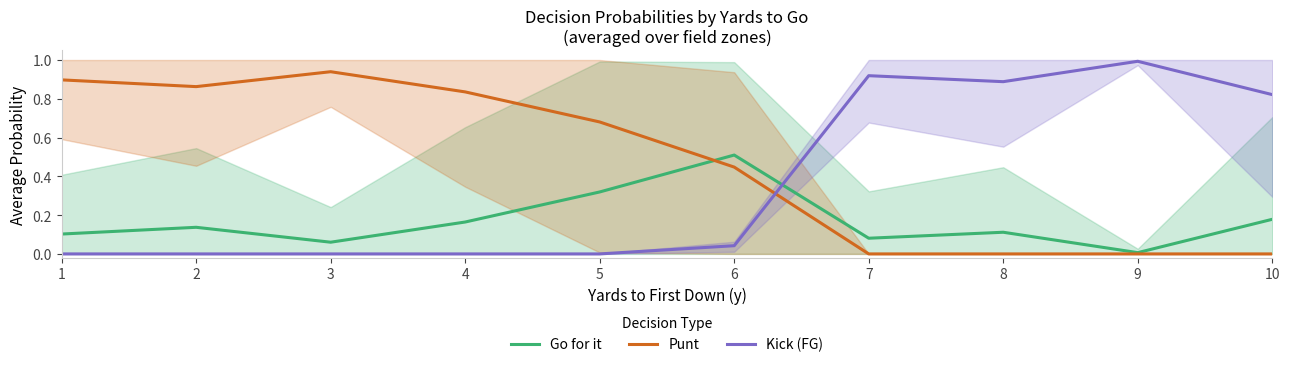

What is the difference between the highest and lowest values at 10?

0.8